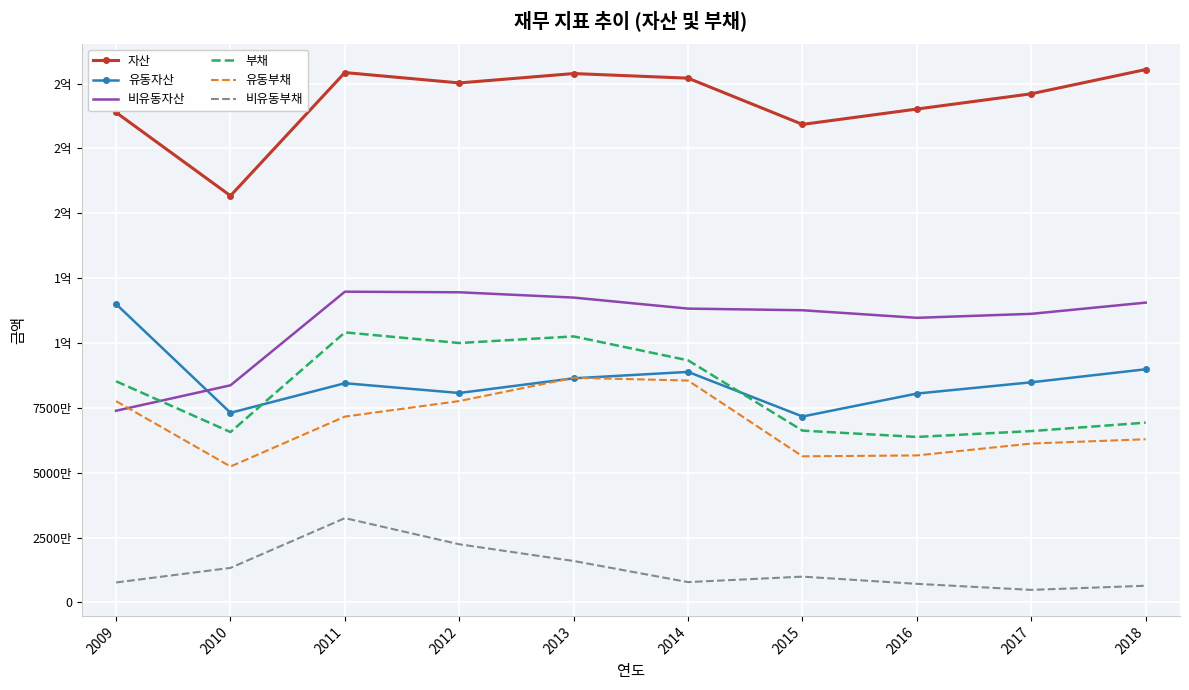

True or false: 부채 and 비유동부채 cross at least once.

False